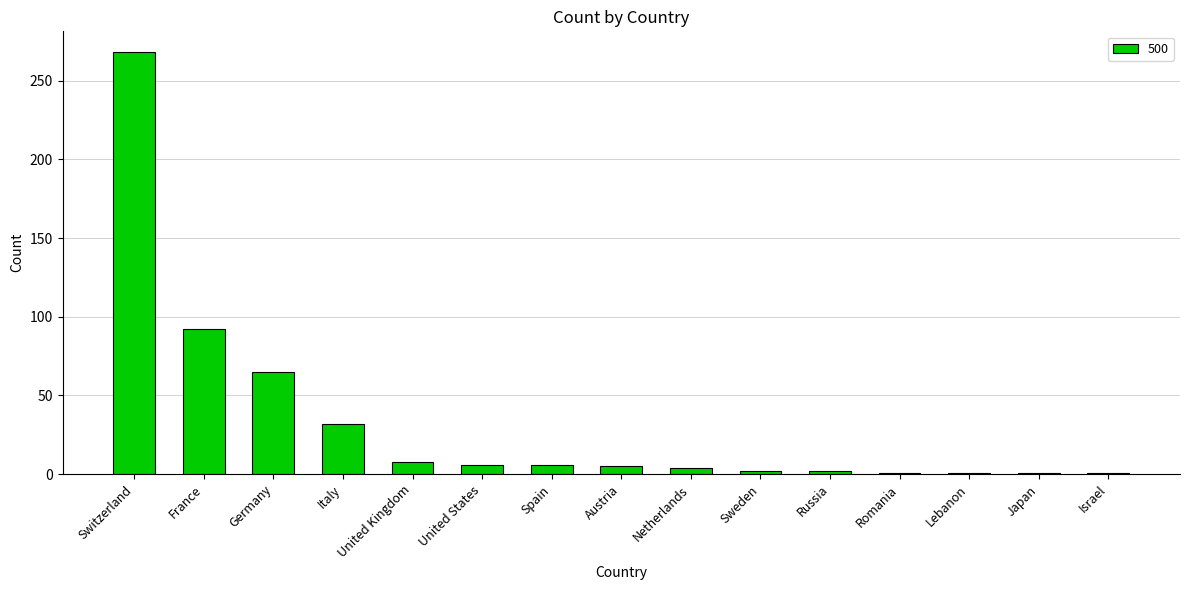

At which label is the value closest to 134?

France